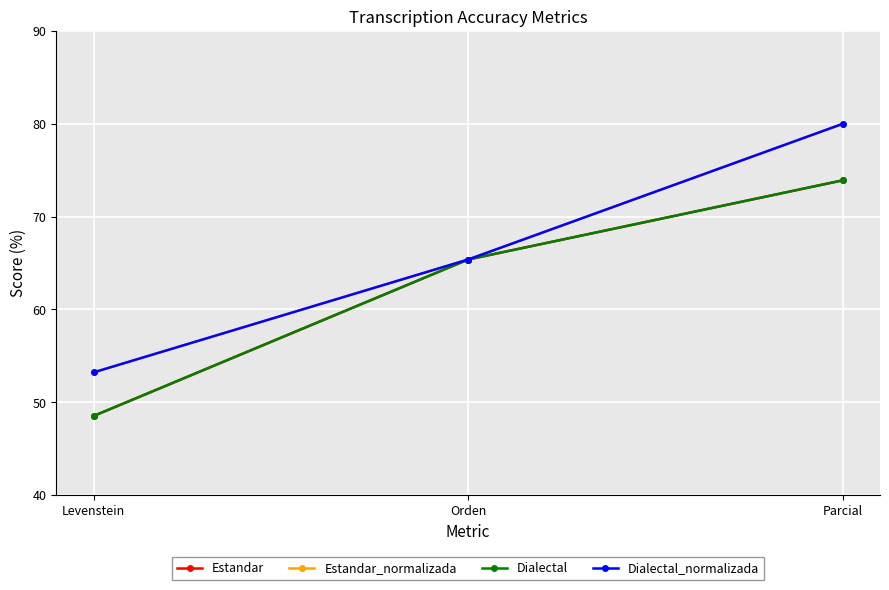

What is the label of the 1st point from the left?

Levenstein